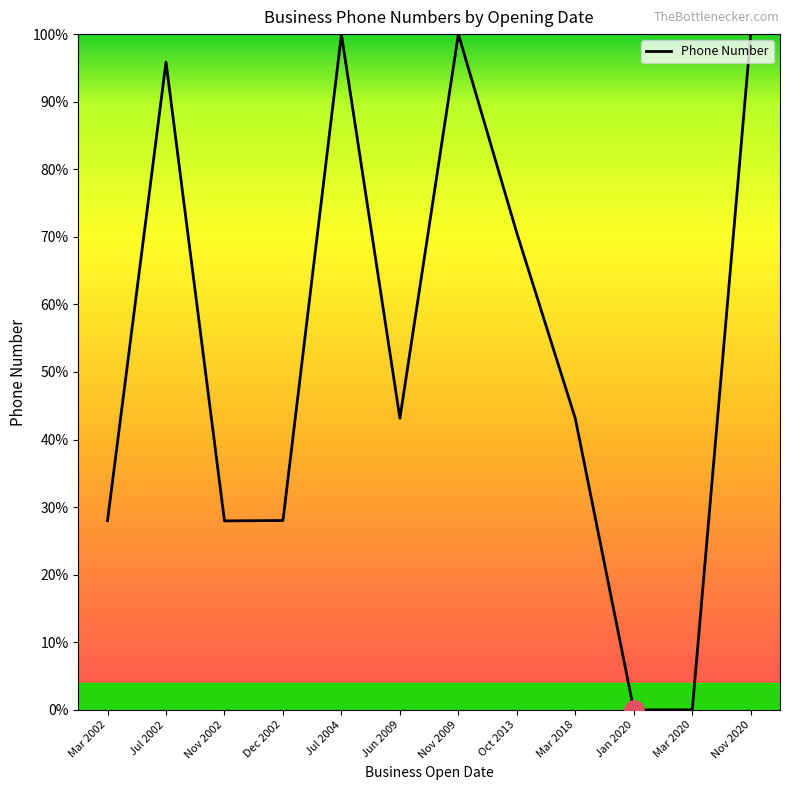

Between Dec 2002 and Jun 2009, which is larger?

Jun 2009